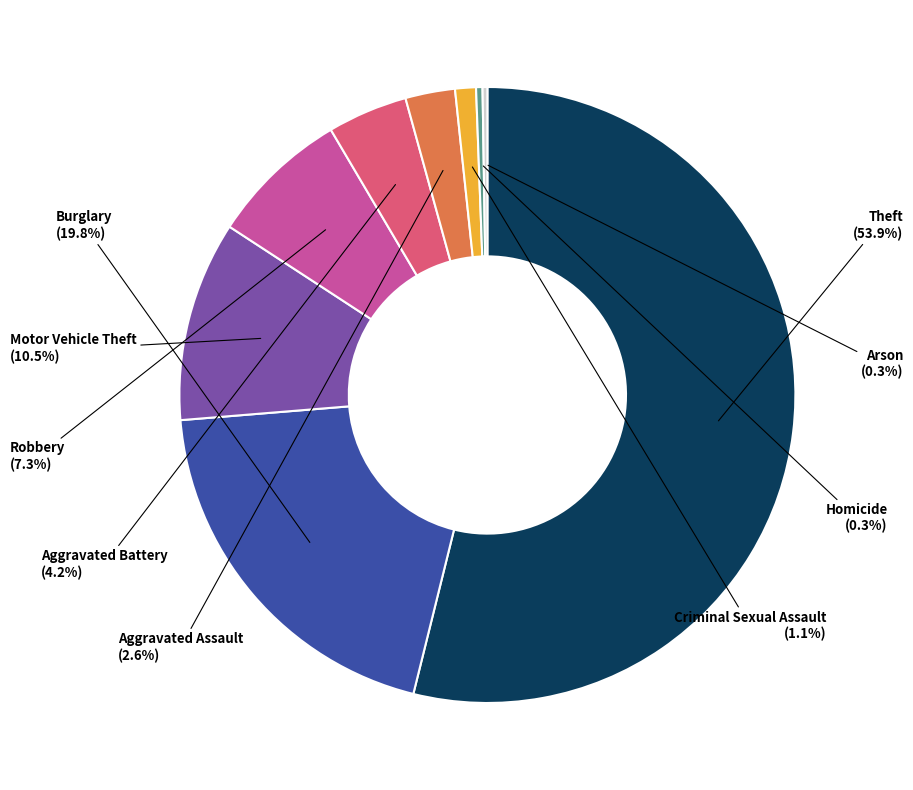

Which category has the biggest portion of the pie?

Theft